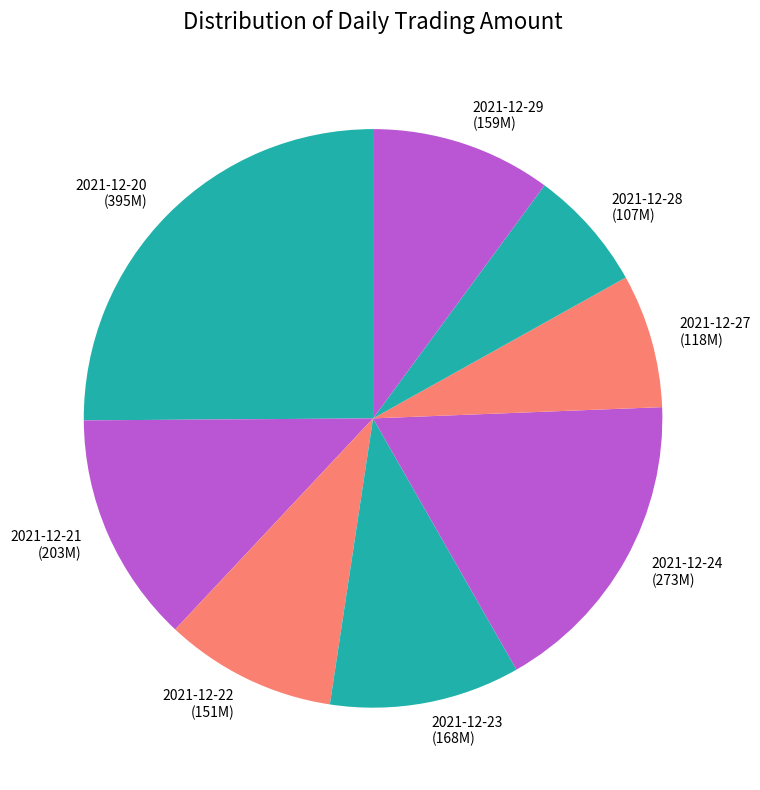

Between 2021-12-22 and 2021-12-28, which is larger?

2021-12-22